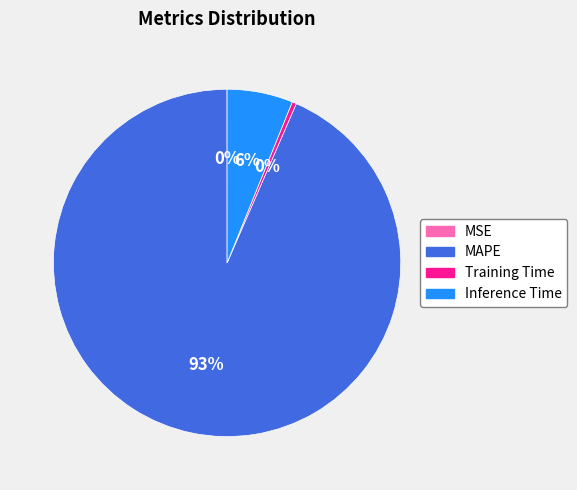

Which has a higher value, Inference Time or MAPE?

MAPE